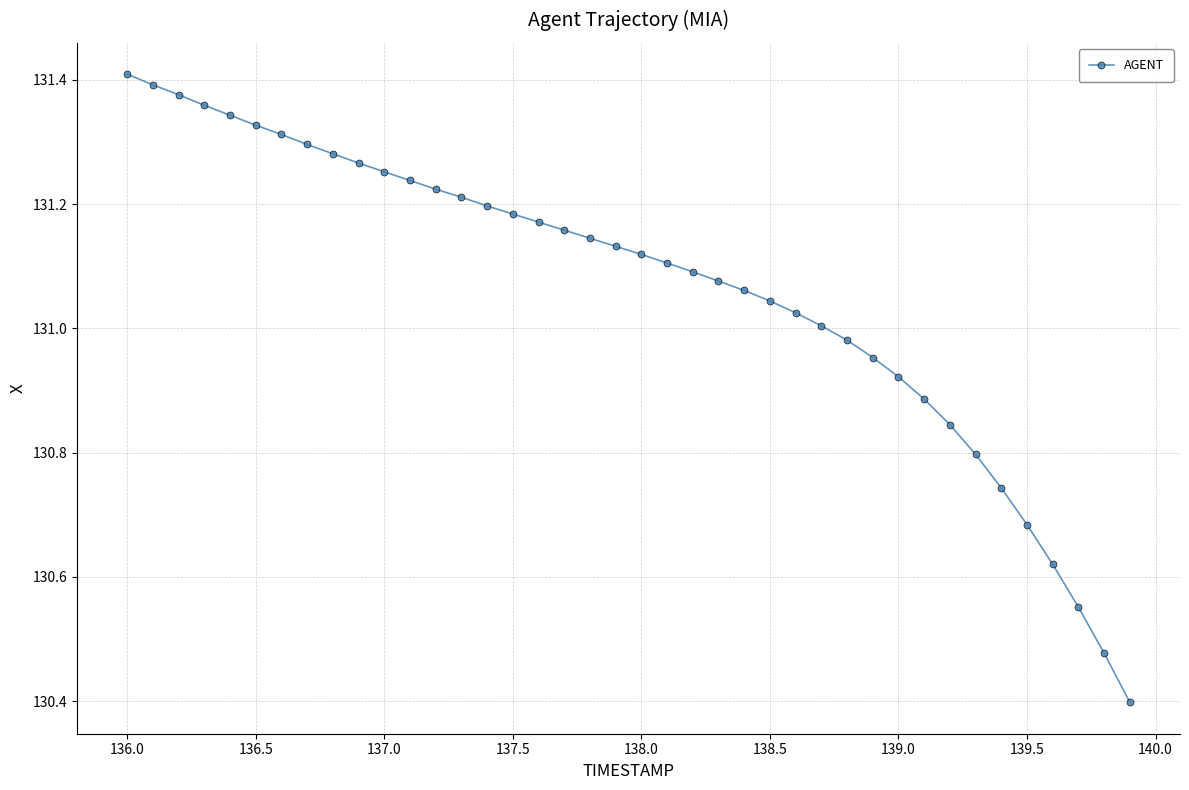

What is the minimum value shown in the chart?

130.4